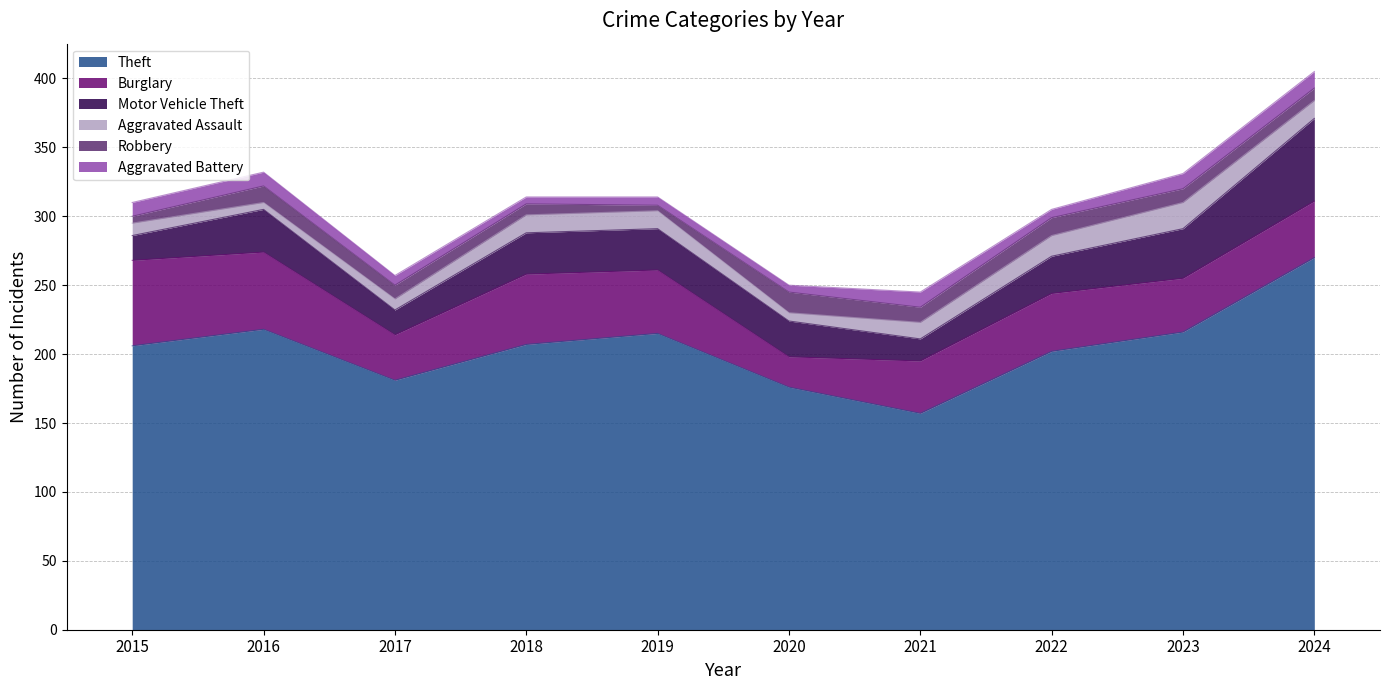

Reading left to right, what are all the values shown in this chart?

Theft: 206	218	181	207	215	176	157	202	216	270
Burglary: 62	56	33	51	46	22	38	42	39	41
Motor Vehicle Theft: 18	31	18	30	30	26	16	27	36	60
Aggravated Assault: 9	5	8	13	13	6	12	15	19	13
Robbery: 5	12	10	8	4	15	11	13	10	9
Aggravated Battery: 10	10	7	5	6	5	11	6	11	12